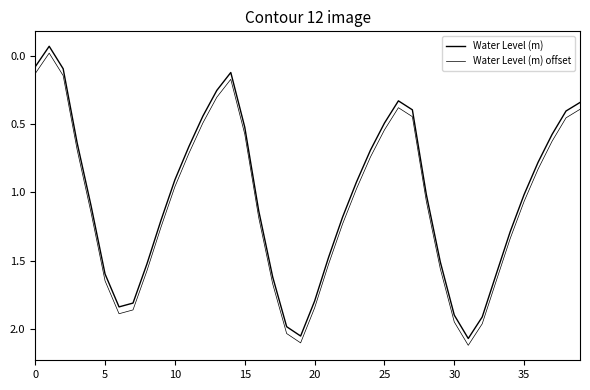

How many negative values does the Water Level (m) series have?

1